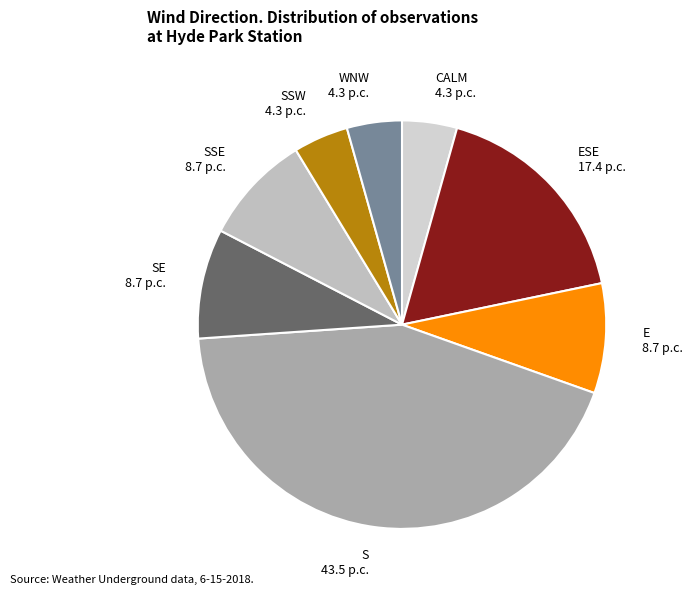

Is there a majority slice in this chart?

No